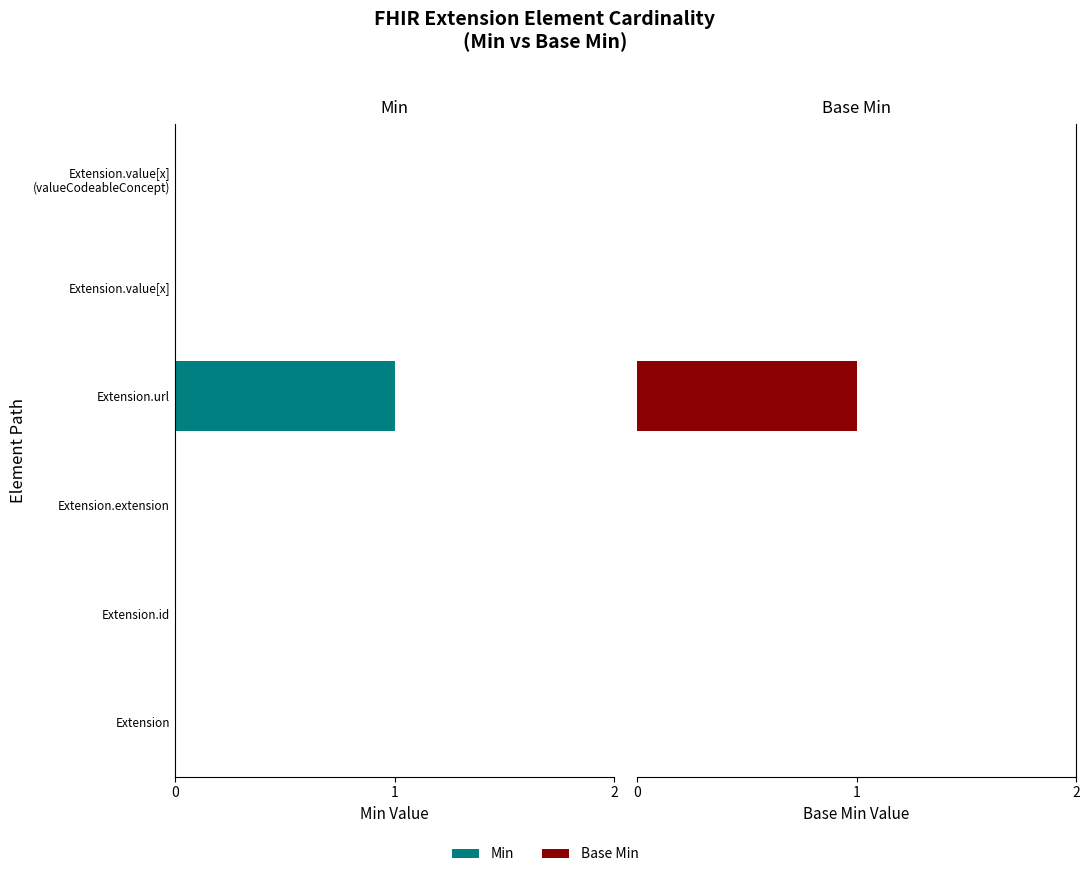

True or false: Base Min has a value of 0 at 5.

True